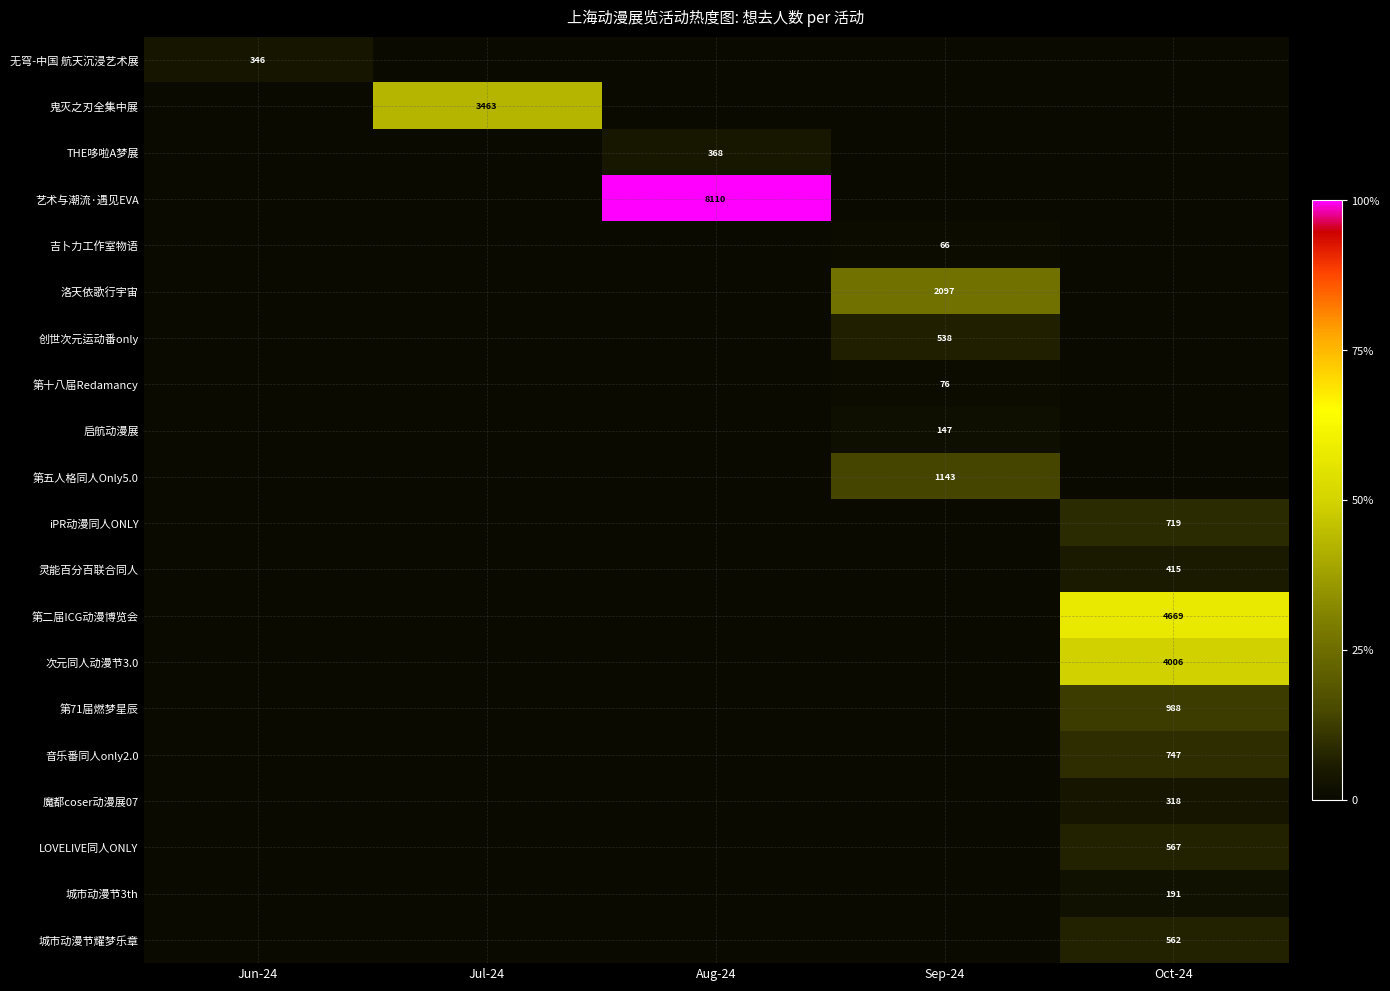

Is it true that 城市动漫节3th equals 191 at Oct-24?

True